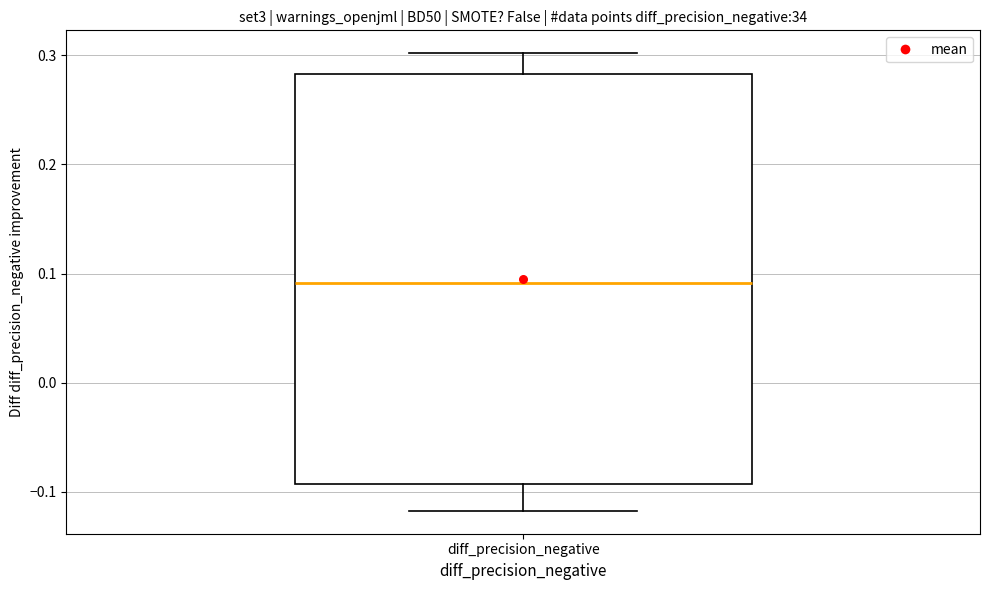

Where is the upper edge of the box for diff_precision_negative on the y-axis? The values are not printed on the chart, so give them approximately, as read against the axis.

0.28